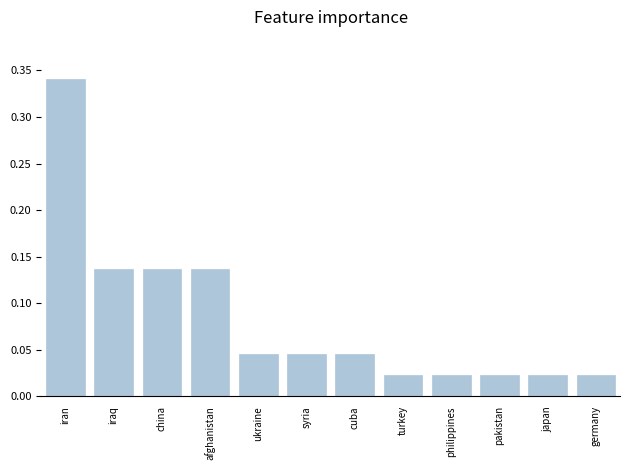

At which category does the chart reach its peak across all series?

iran